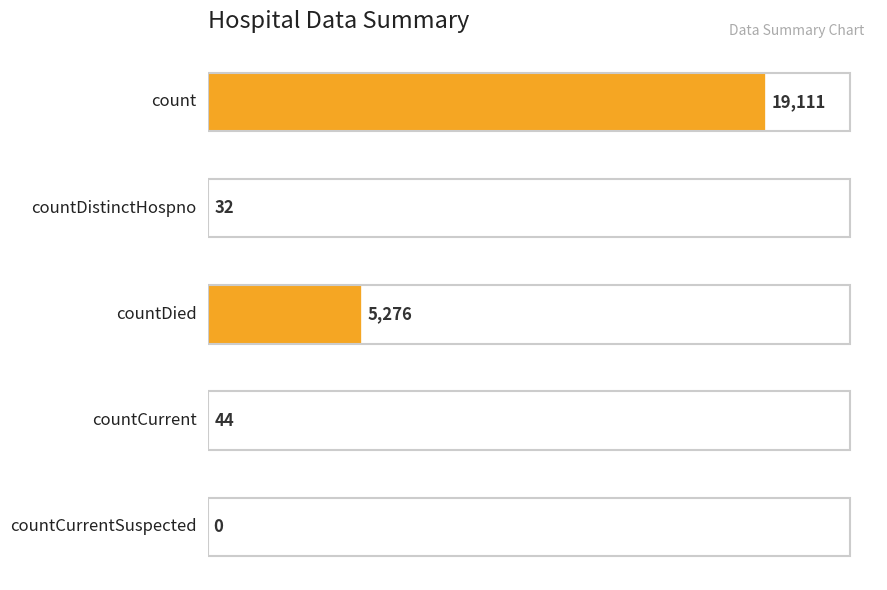

What is the maximum value shown in the chart?

19111